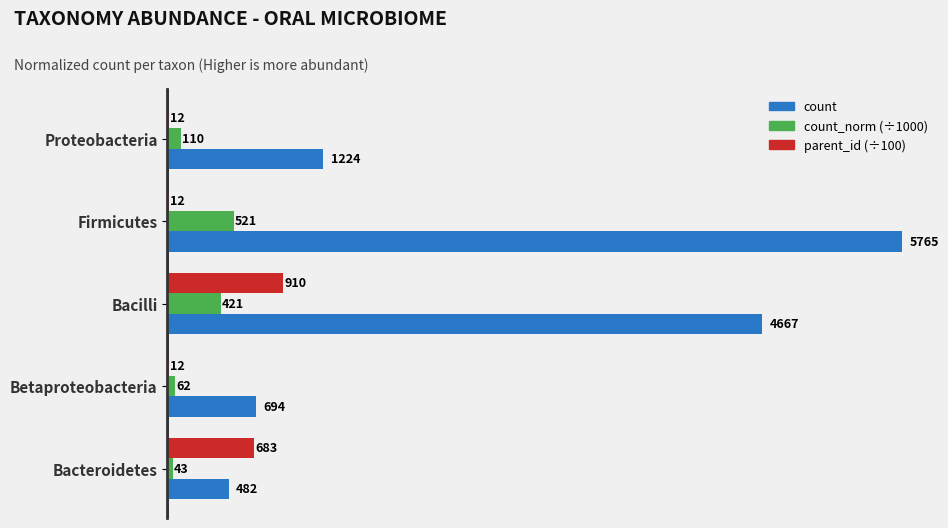

Which series has the largest total across all categories?

count